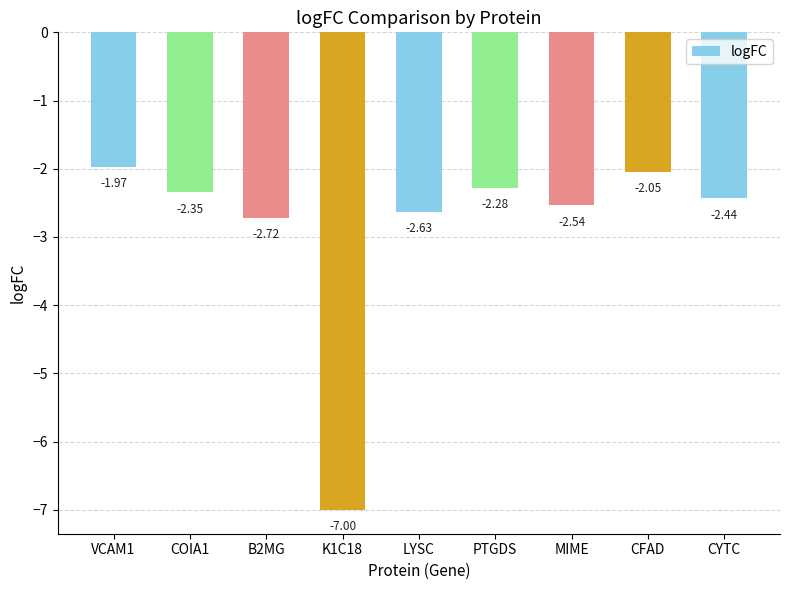

What is the label of the 3rd bar from the right?

MIME